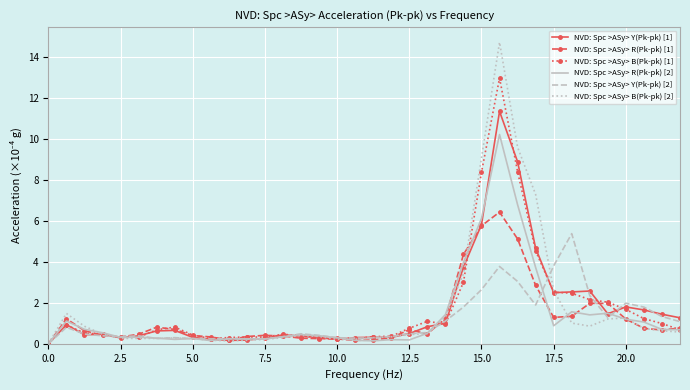

Which series has the widest spread of values?

NVD: Spc >ASy> B(Pk-pk) [2]